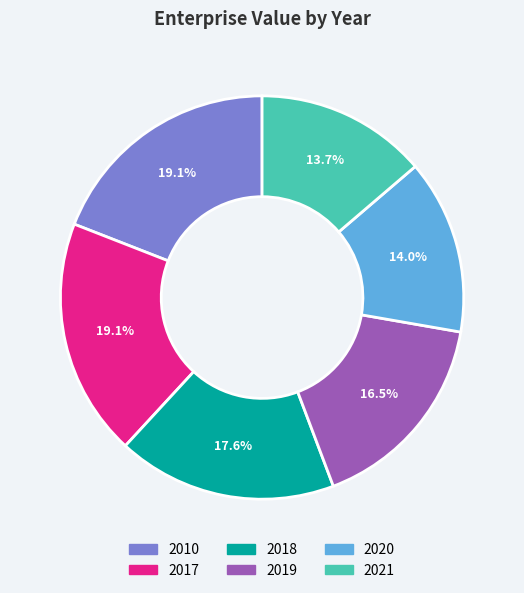

Approximately how many times larger is the value at 2021 compared to 2018?

0.8